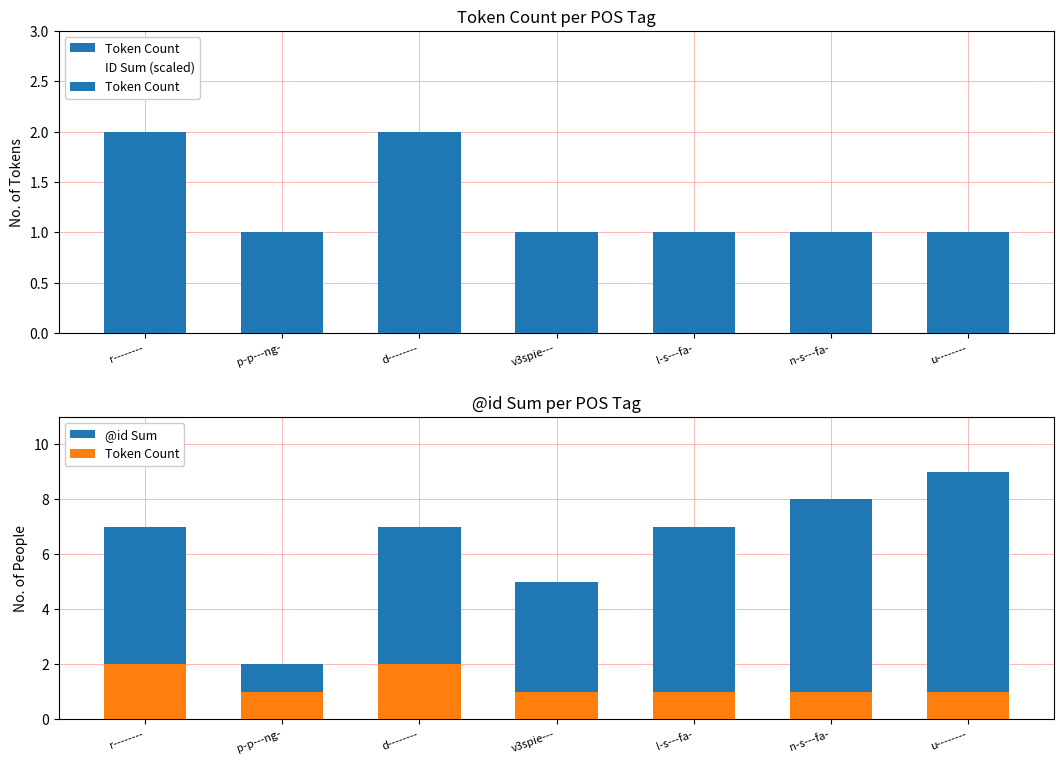

List the labels in order of Token Count value, largest first.

r--------, d--------, p-p---ng-, v3spie---, l-s---fa-, n-s---fa-, u--------